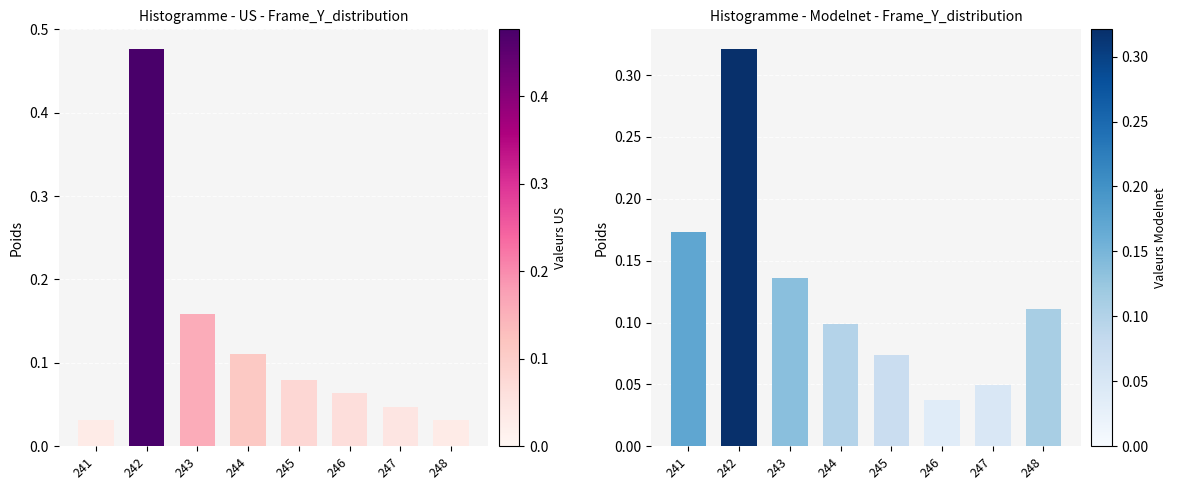

What is the maximum value shown in the chart?

0.5